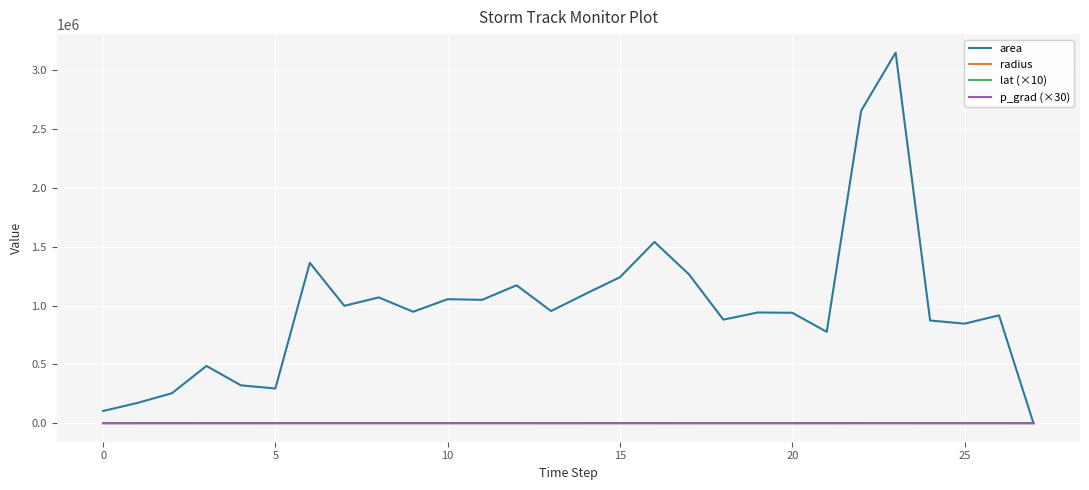

Which series has the widest spread of values?

area